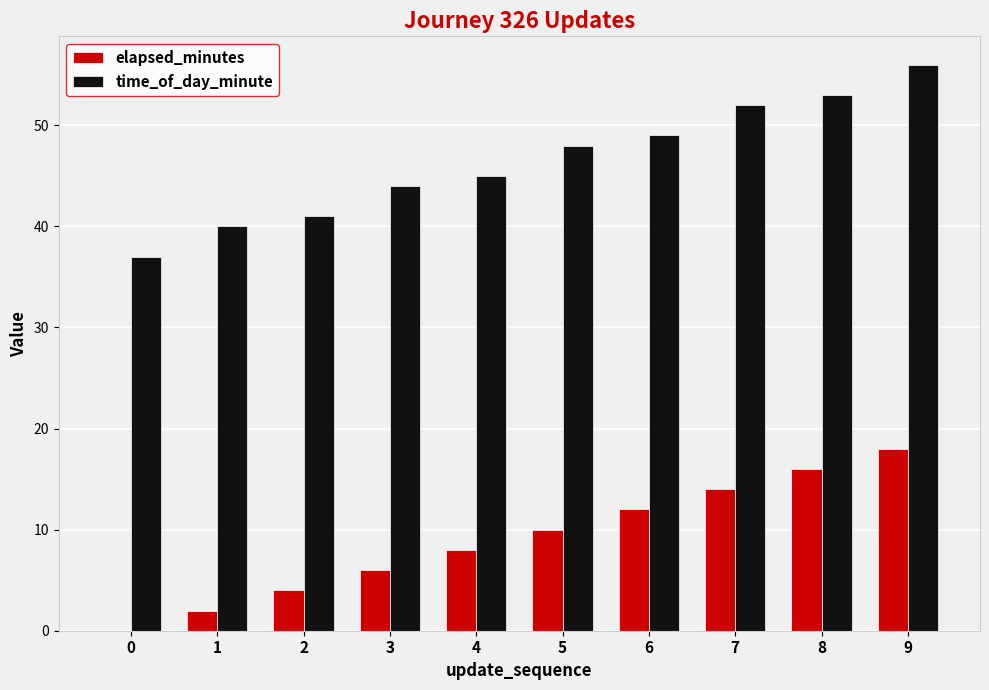

What is the maximum value shown in the chart?

56